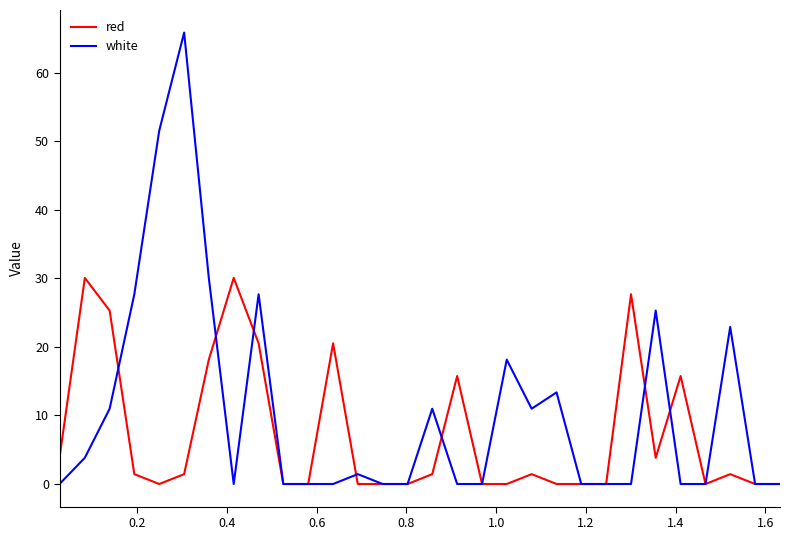

Which series has the largest range (max minus min)?

white